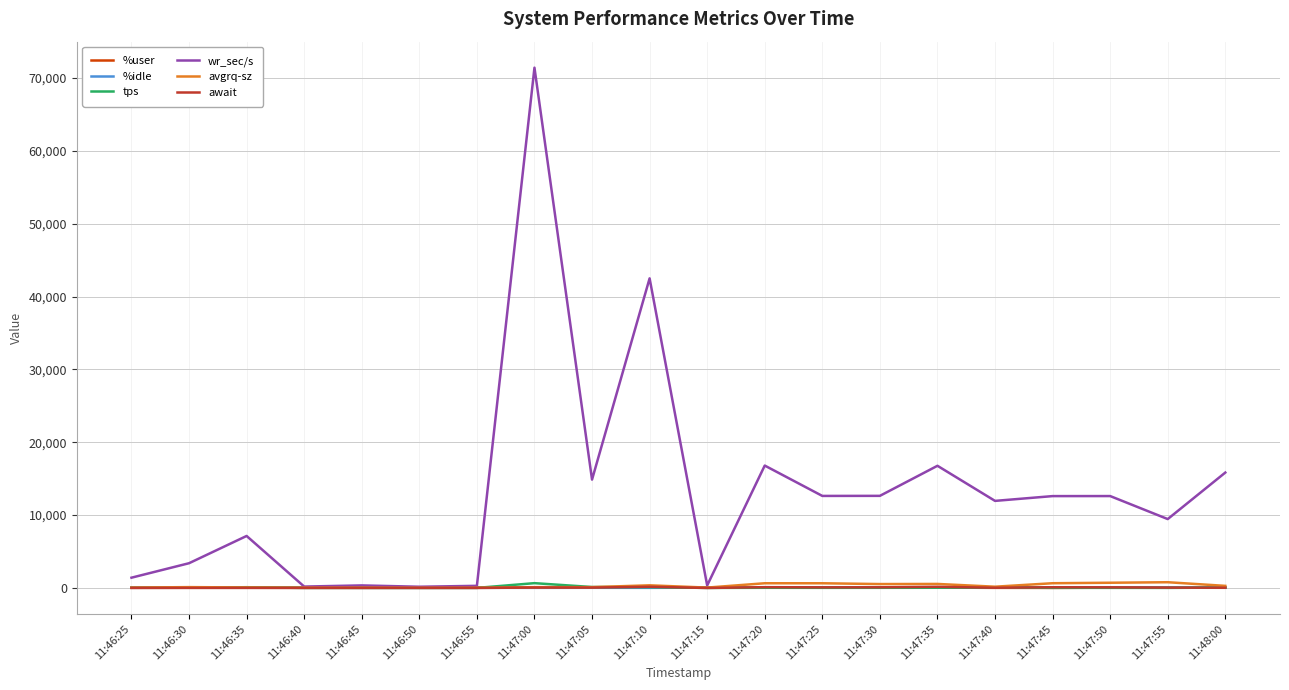

Which series has the widest spread of values?

wr_sec/s